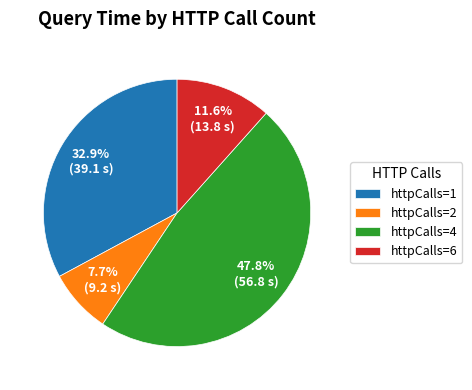

Rank the categories by value from lowest to highest.

httpCalls=2, httpCalls=6, httpCalls=1, httpCalls=4